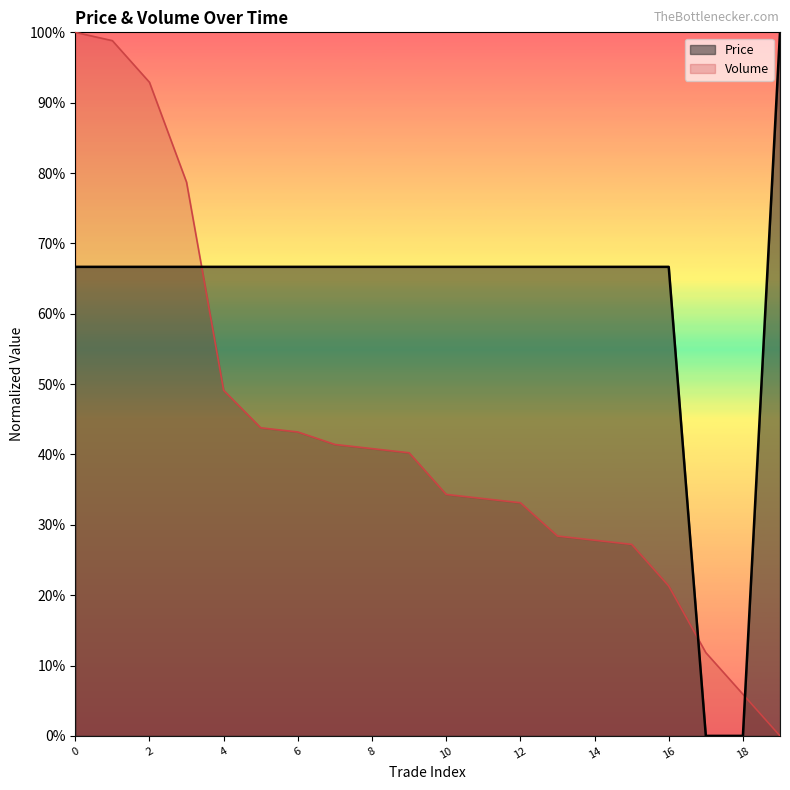

Which series ends up on top after the final intersection of Volume and Price?

Price